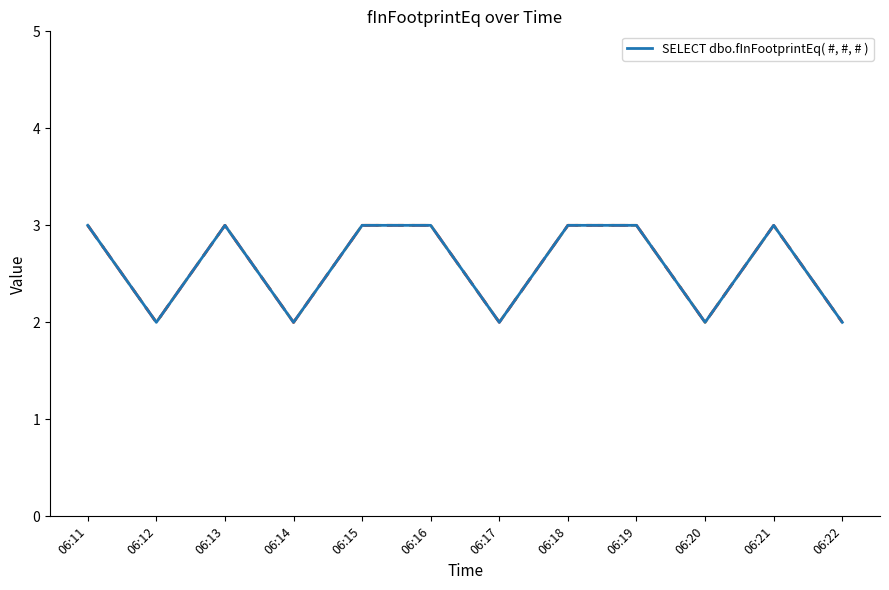

The value at 06:20 is 2. True or false?

True